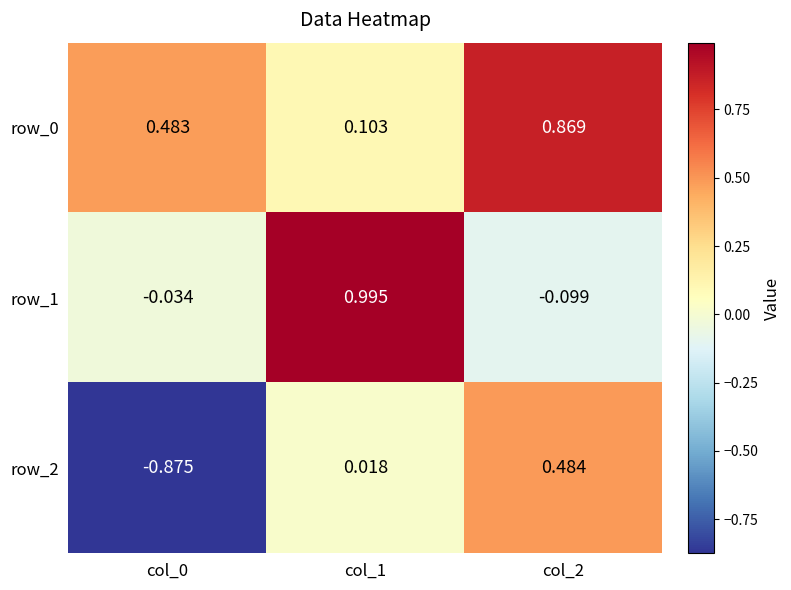

Is the value of row_1 at col_0 greater than the value of row_2 at col_0?

Yes